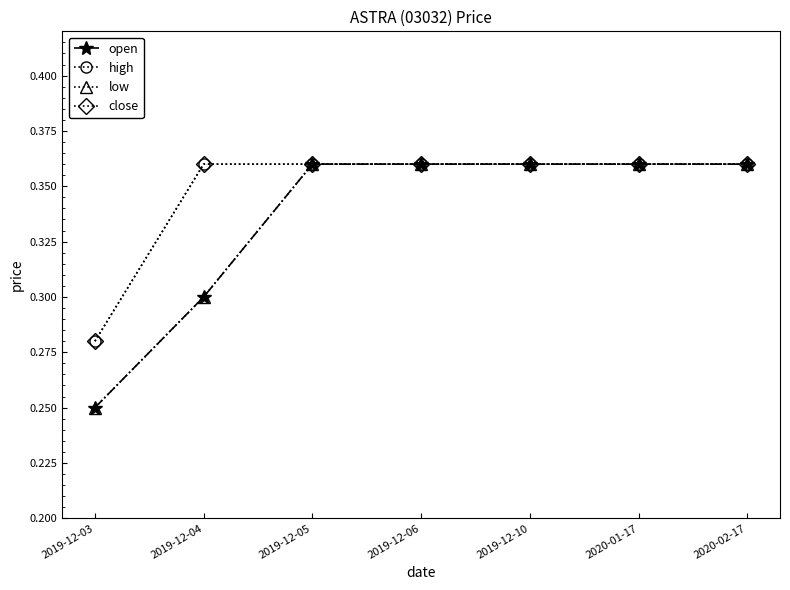

True or false: high has a value of 0.1 at 2019-12-06.

False